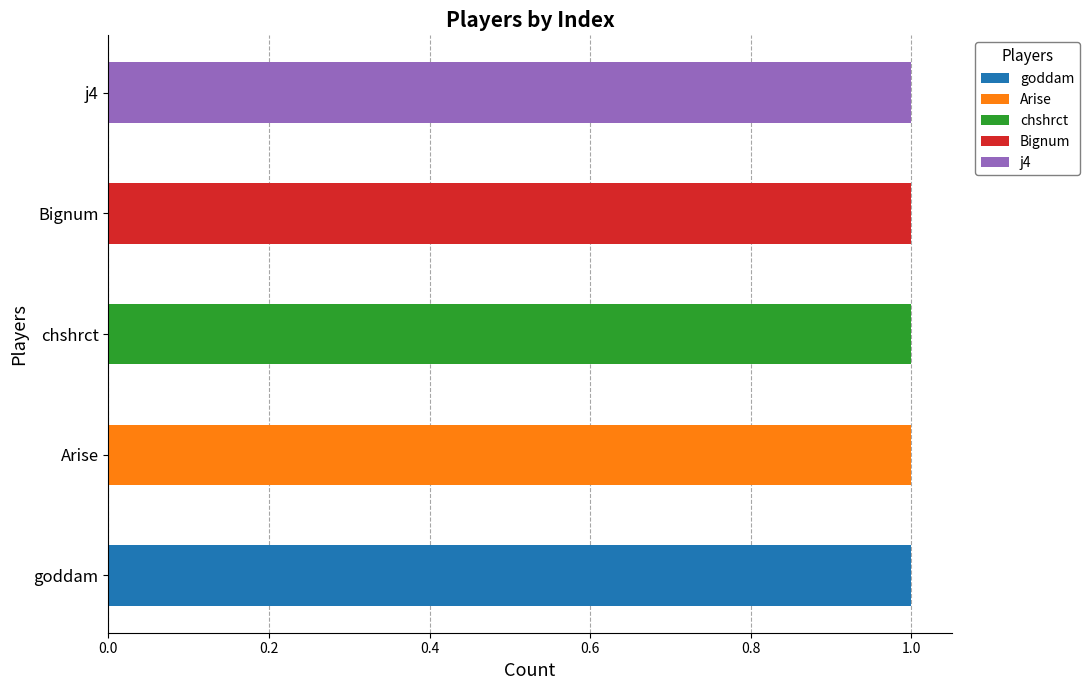

Which series has the largest range (max minus min)?

goddam